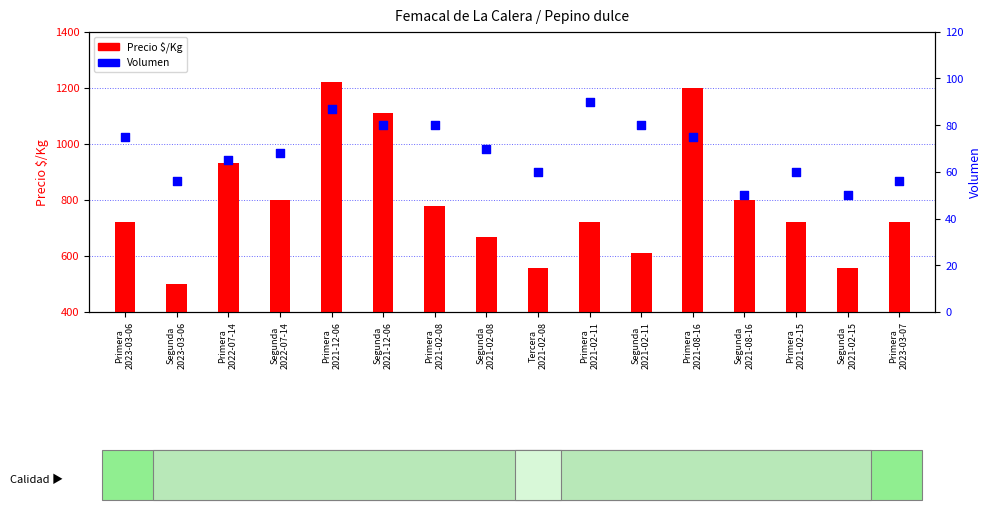

Is the value of Volumen at Primera
2023-03-06 greater than the value of Precio $/Kg at Segunda
2022-07-14?

No